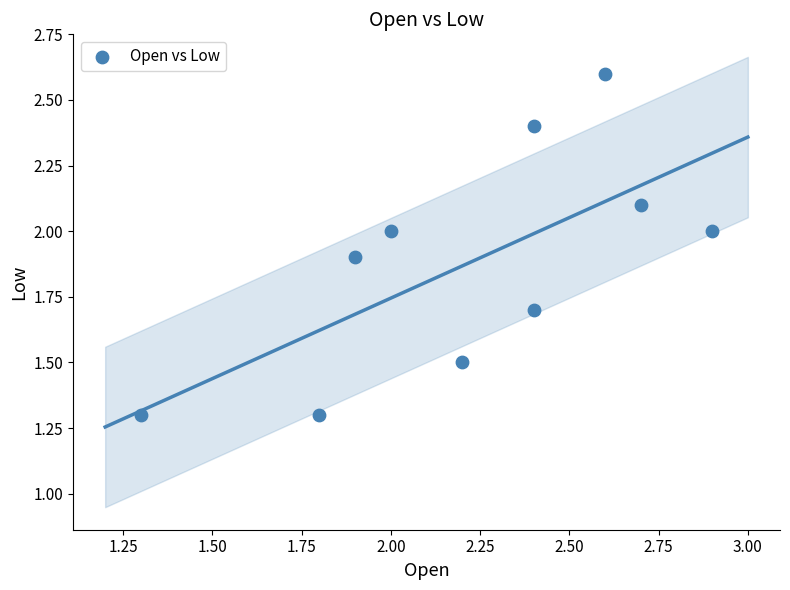

What is the average Y value?

1.9